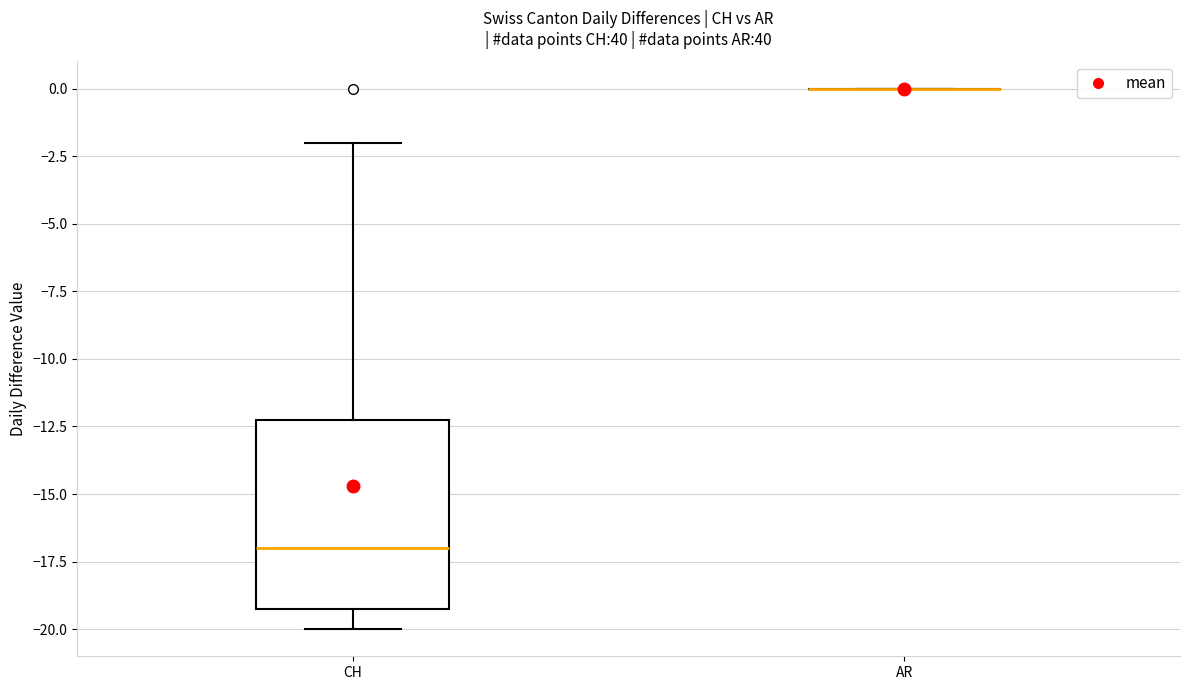

Reading left to right, read every box against the y-axis: the position of its median line, the range the box covers, and the ends of its whiskers. The values are not printed on the chart, so give them approximately, as read against the axis.

CH: median -17, box -19 to -12, whiskers -20 to -2
AR: box collapsed to a line at 0, whiskers 0 to 0